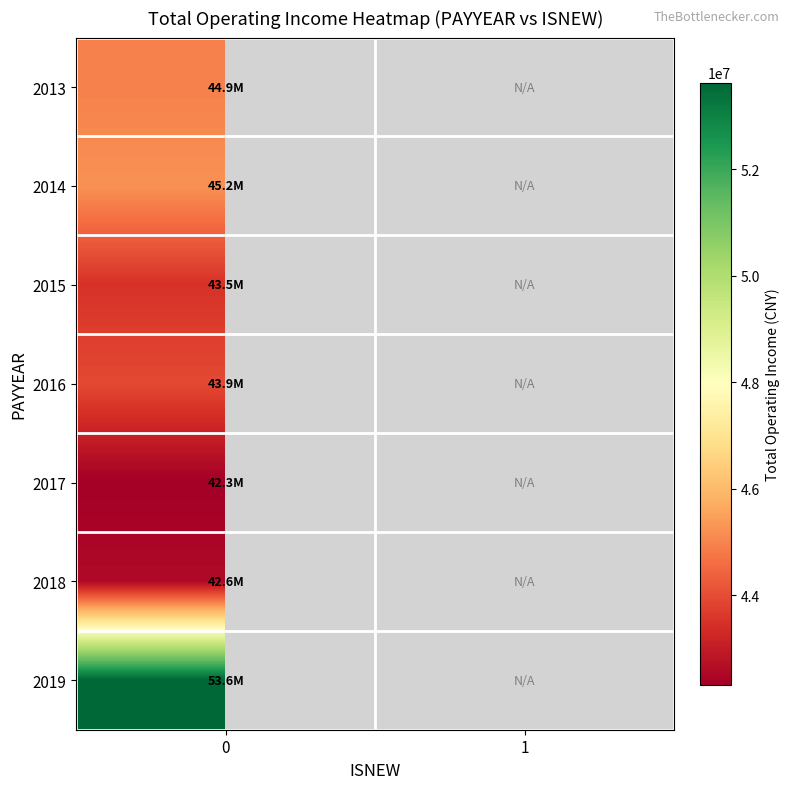

The value of 2015 at 0 is 61729797.1. True or false?

False